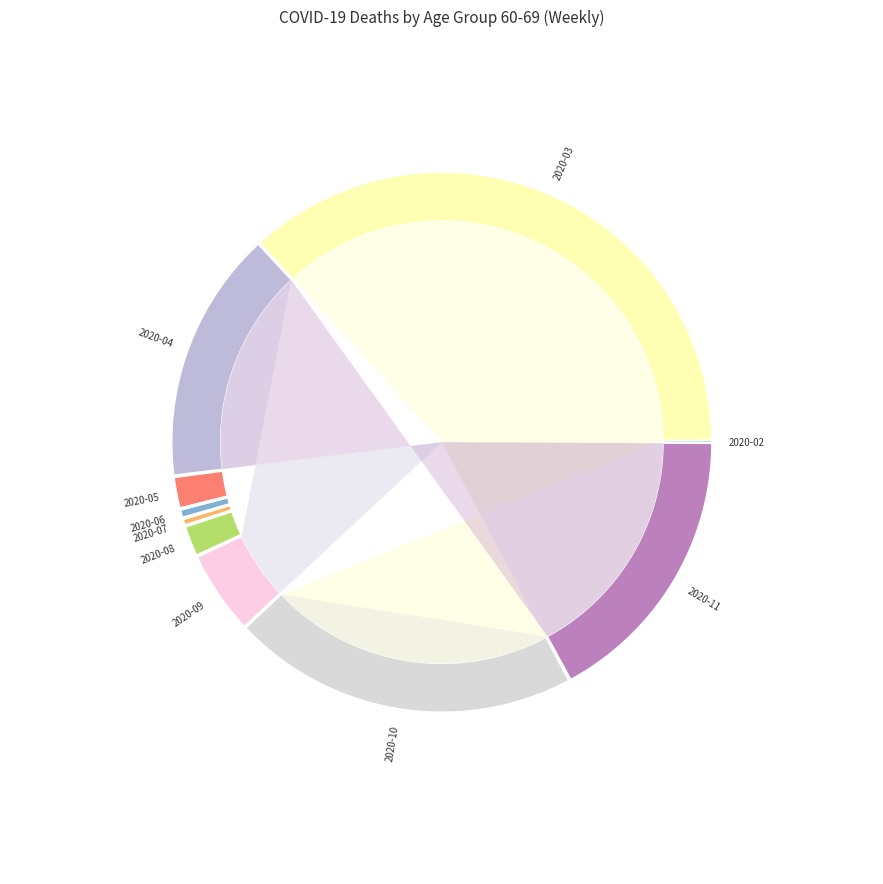

The 2020-08-24 slice represents 1% of the pie. True or false?

False